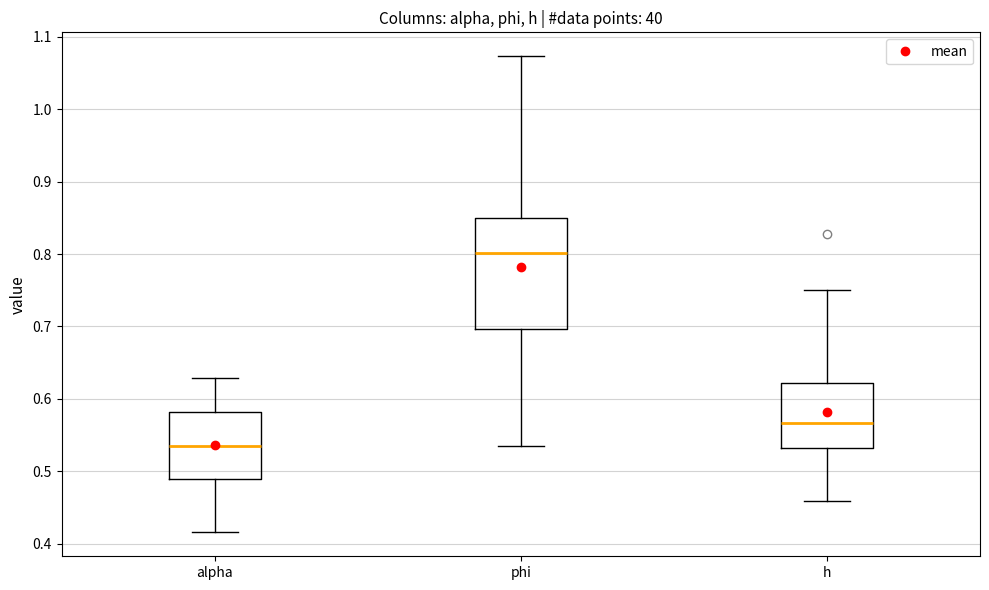

Which box's median line is the lowest?

alpha